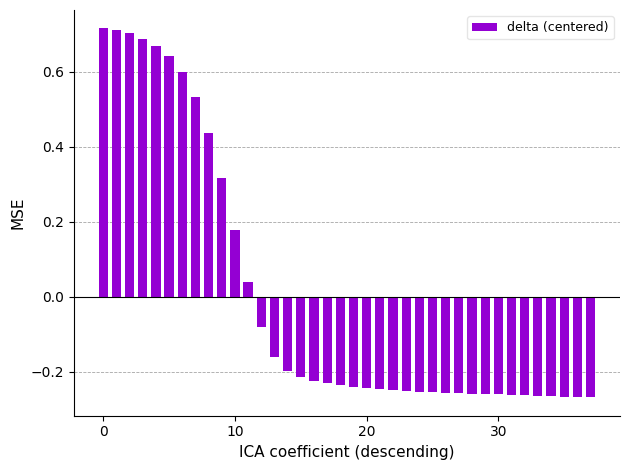

What is the difference between the maximum and minimum values?

1.0